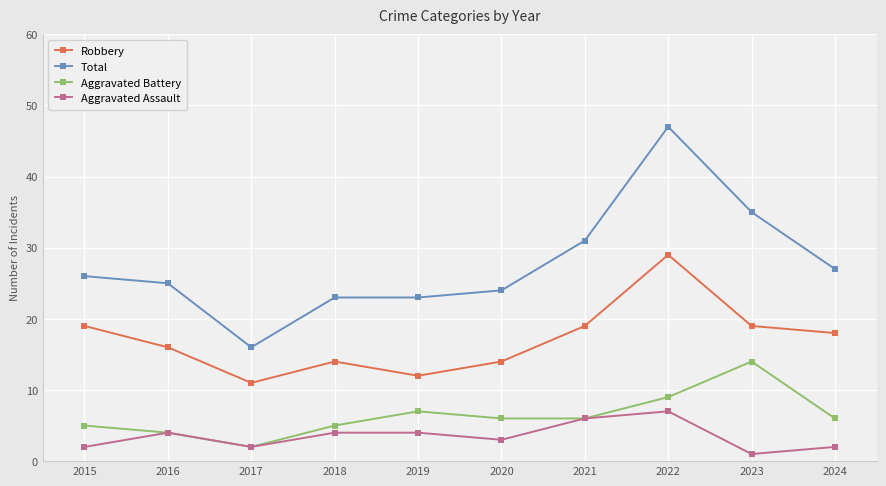

Which series has the largest range (max minus min)?

Total